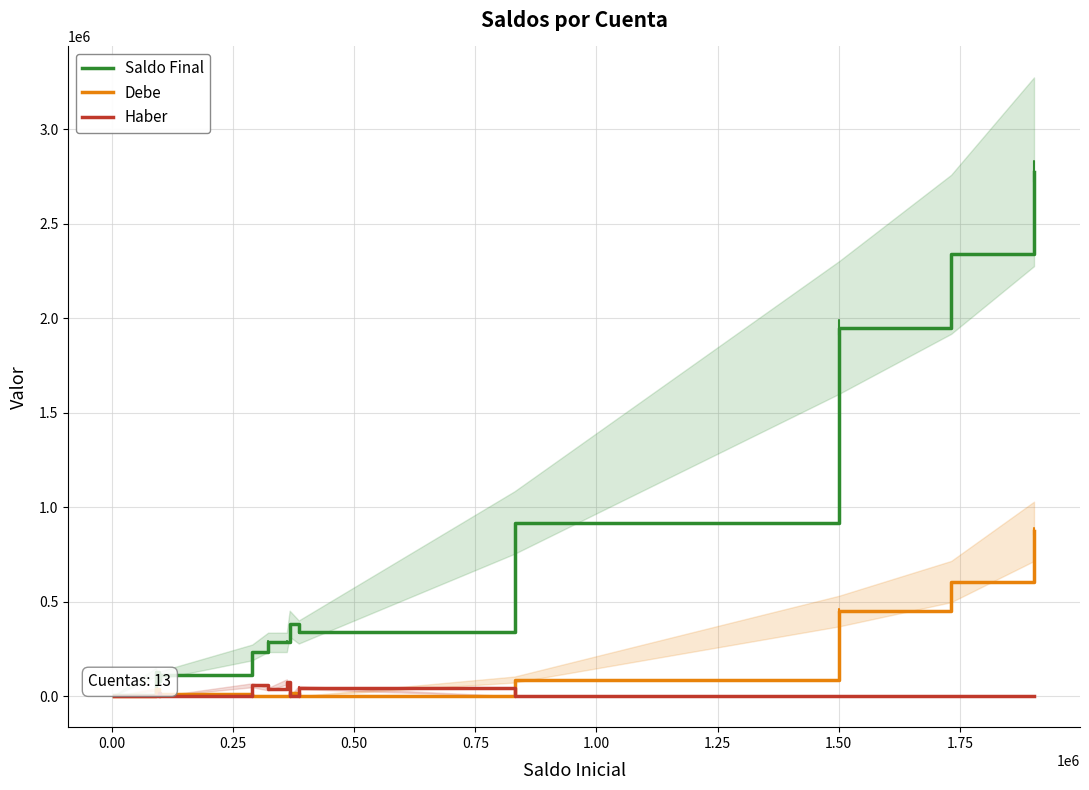

What is the maximum value for Debe?

872610